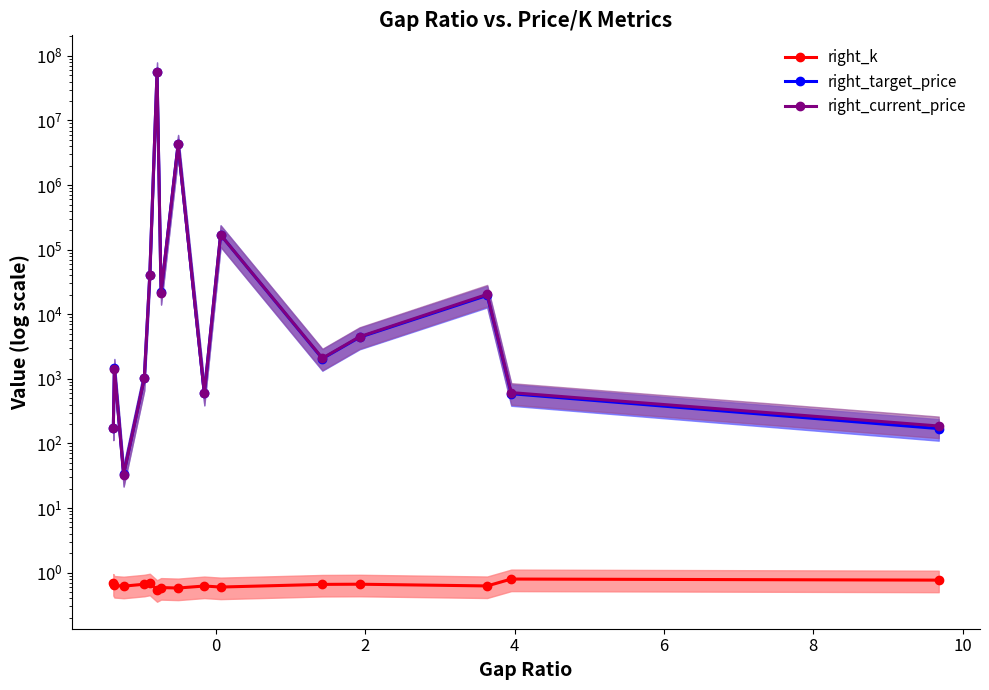

Is this an area chart (filled region under the line)?

No